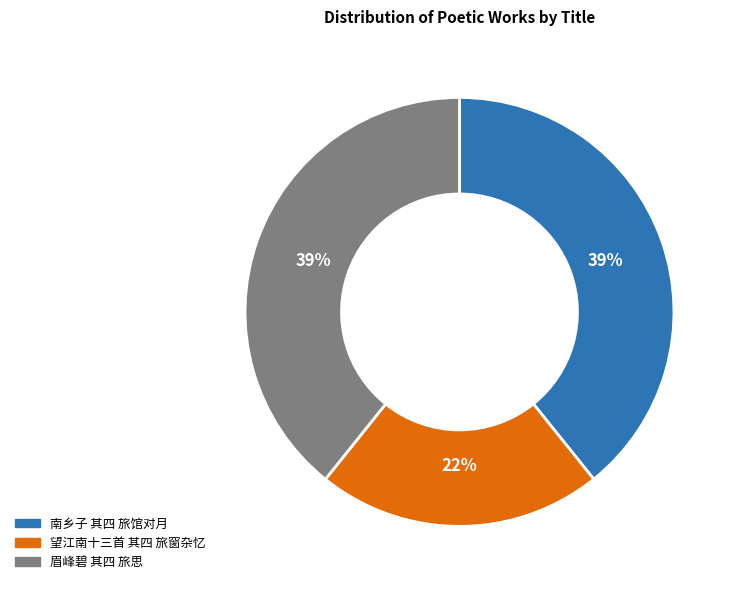

Does 眉峰碧 其四 旅思 account for over 50% of the chart?

No